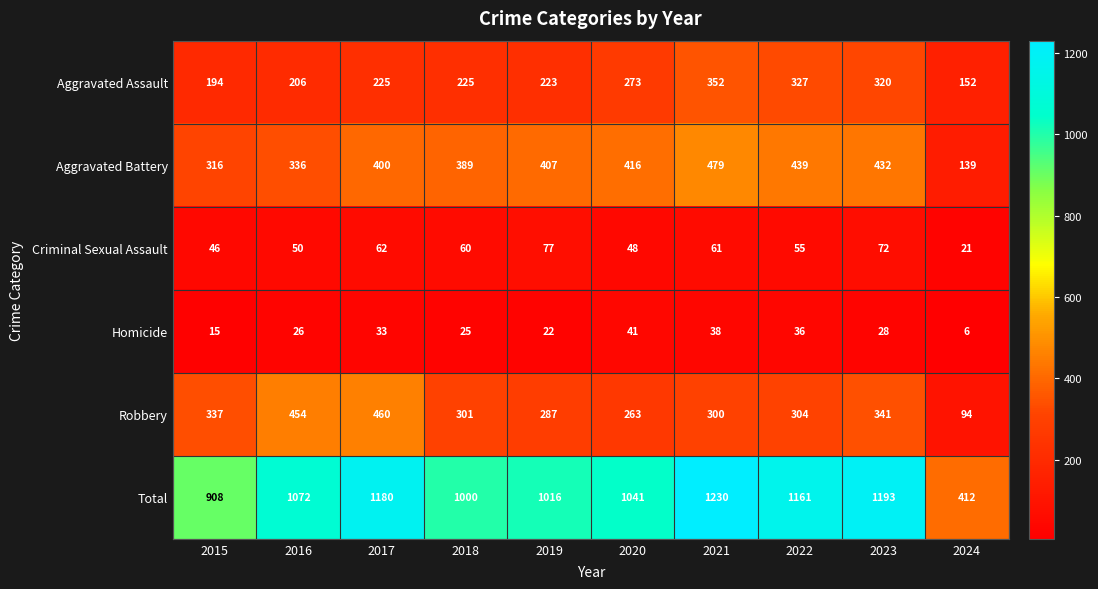

Which series has the widest spread of values?

Total